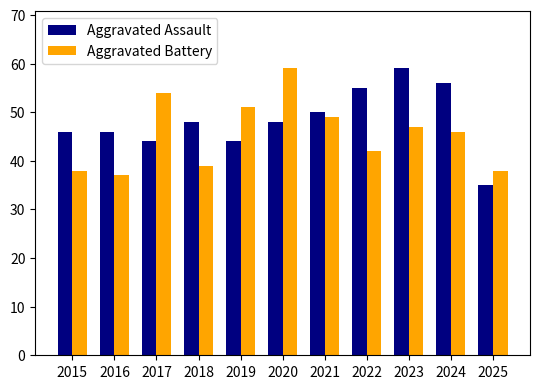

Between 2016 and 2022, which series saw the biggest shift?

Aggravated Assault